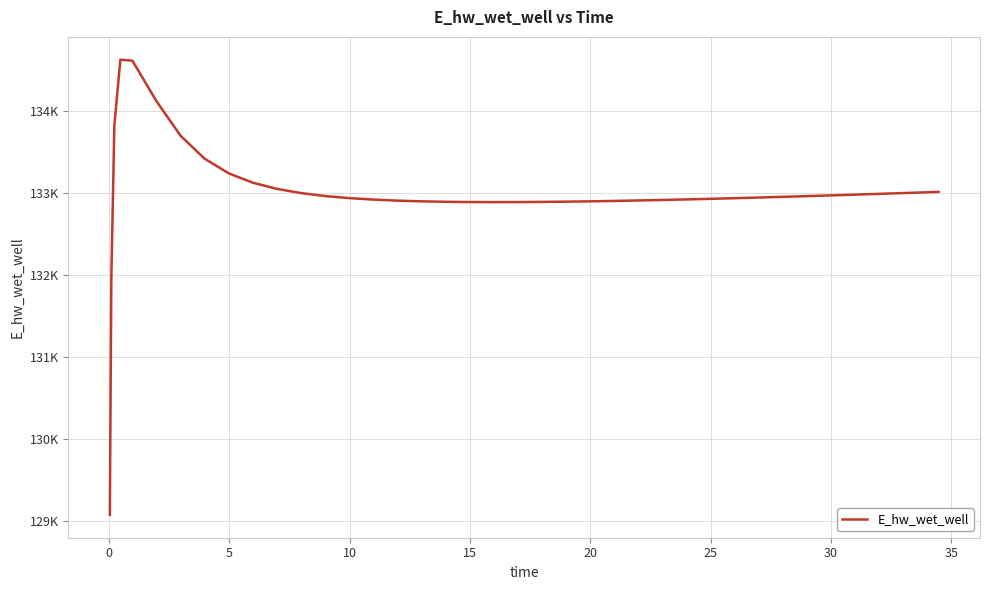

Does the chart display data point markers on the line(s)?

No